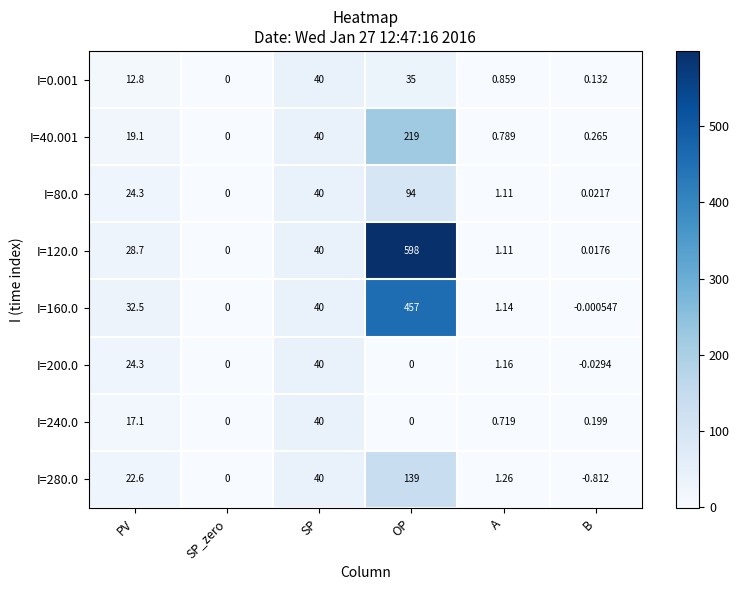

Which label corresponds to the largest value in the chart?

OP